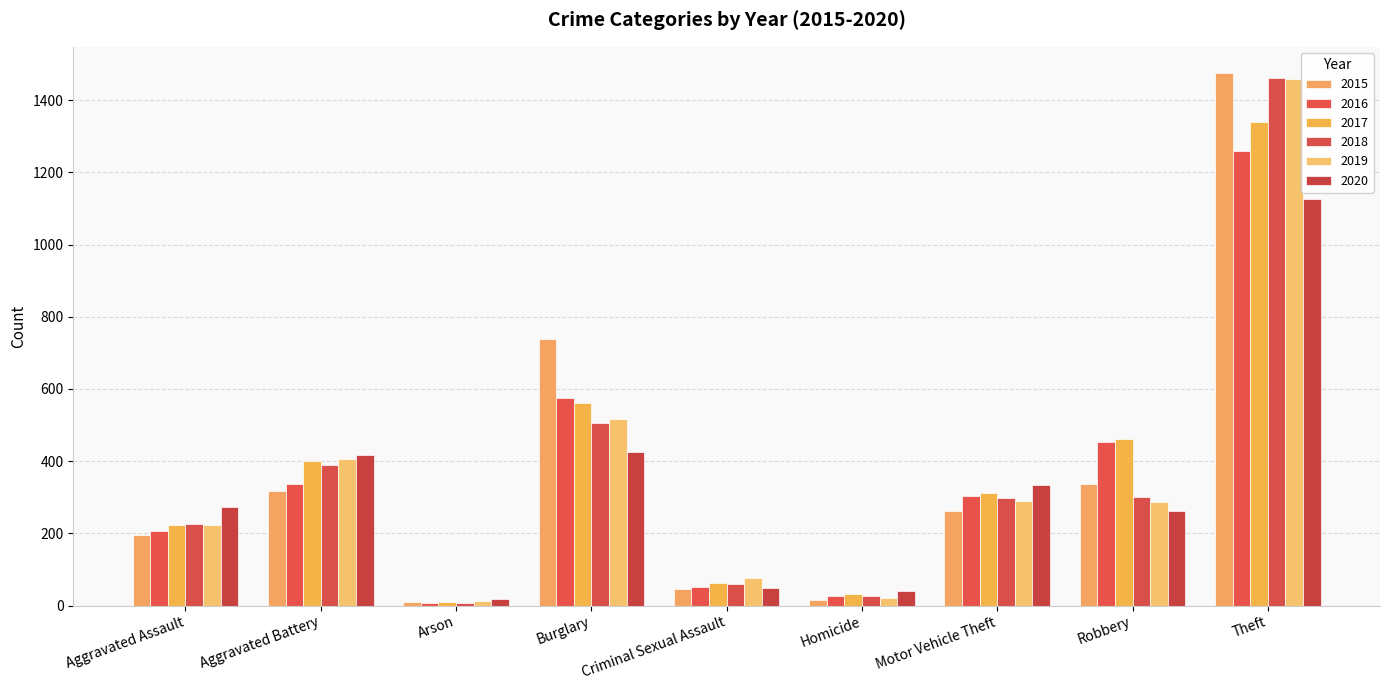

What value does the 2016 series have at Motor Vehicle Theft, to the nearest 50?

300